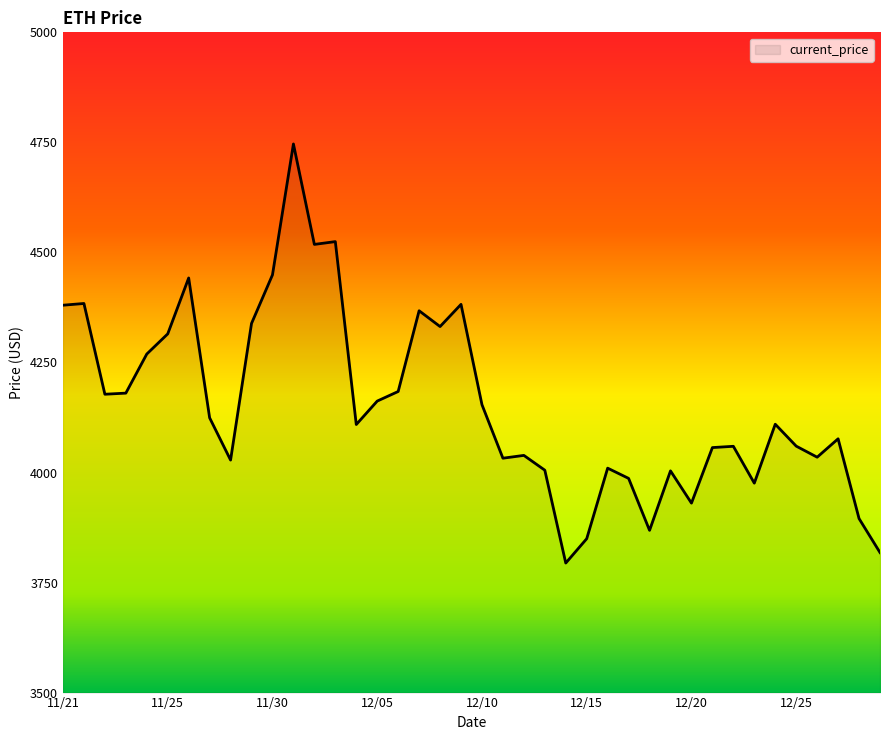

What is the difference between the maximum and minimum values?

952.1